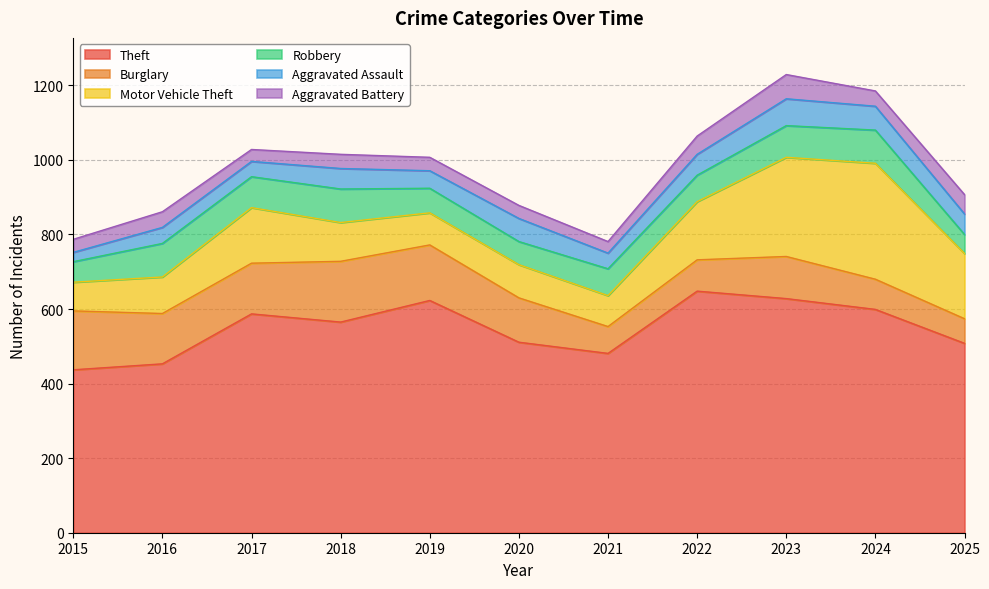

True or false: Robbery has more than 0 interior local peaks.

True